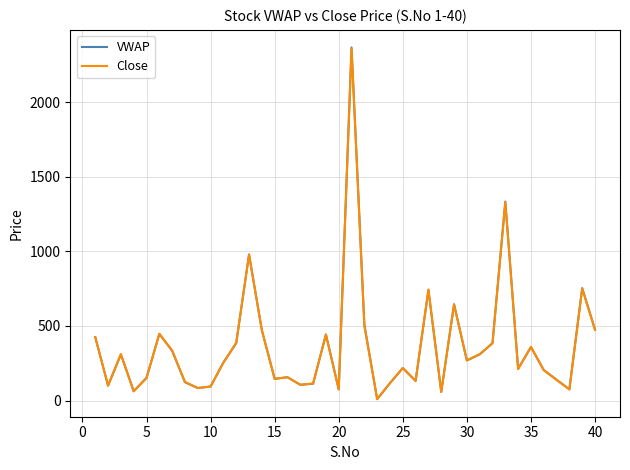

How many values in the VWAP series are below 255?

20